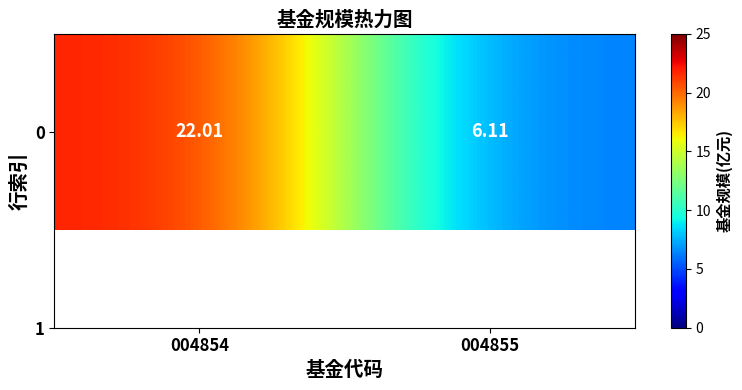

What is the maximum value shown in the chart?

22.0